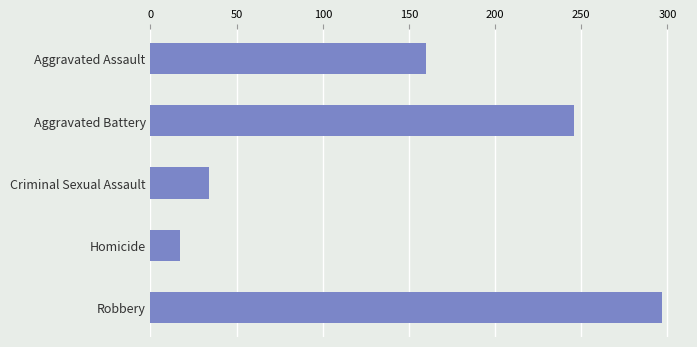

Between Aggravated Assault and Aggravated Battery, which is larger?

Aggravated Battery